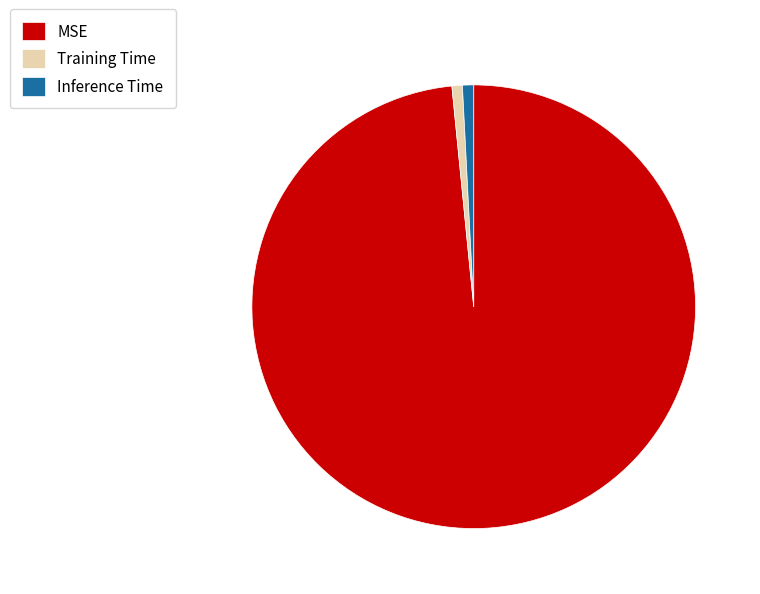

How many segments does this pie chart have?

3